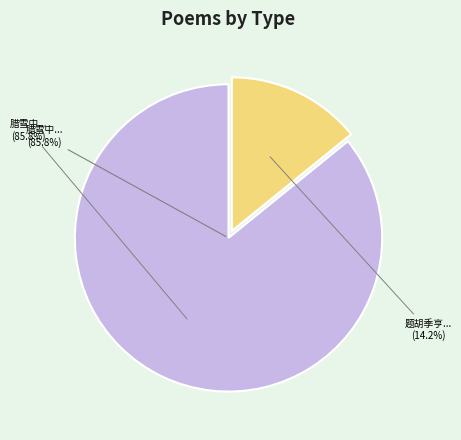

To the nearest percent, what is the combined percentage of 腊雪中承御史中丞石公纳言徐公廷尉张公京兆尹陈公鸿胪艾公过访陈公有作纪胜漫尔奉次 and 题胡季亨观生亭·谁信秋霜腊雪中?

100%